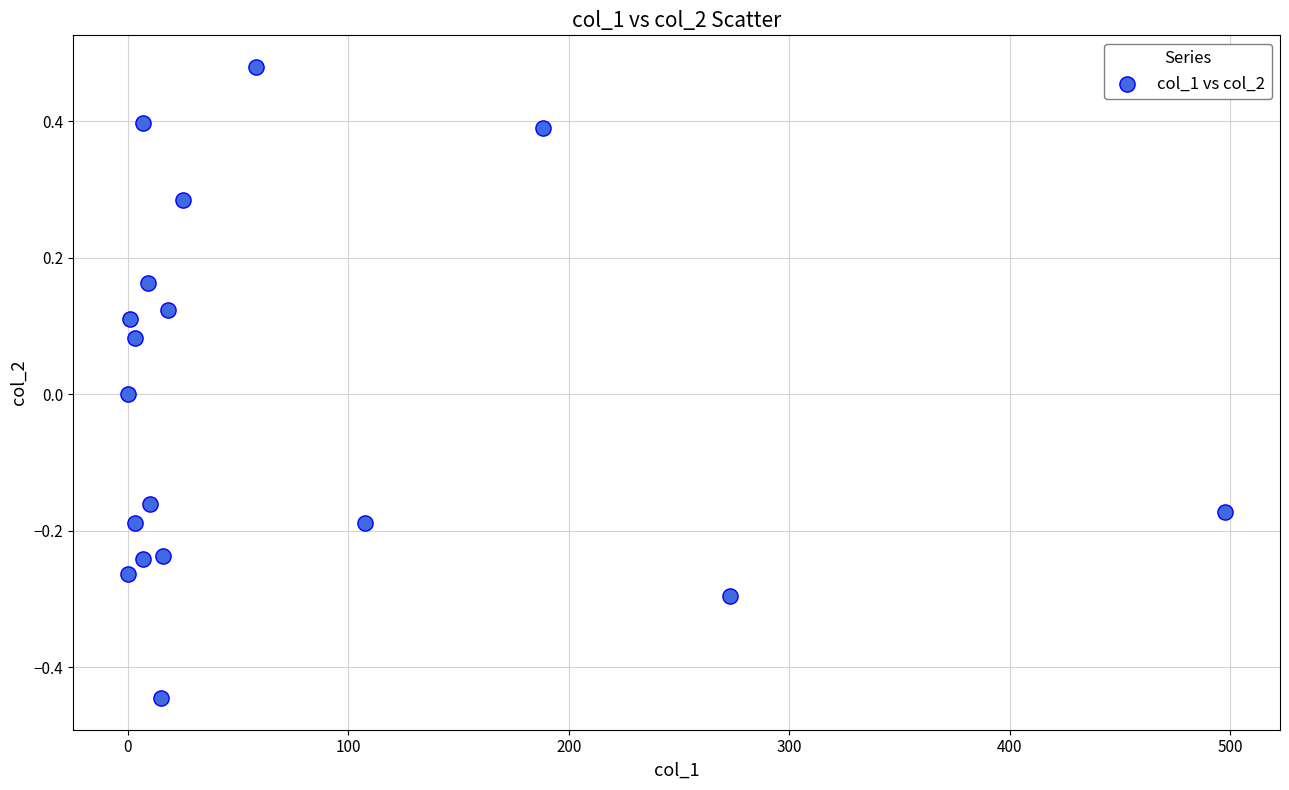

What is the range of Y values (max minus min)?

0.9